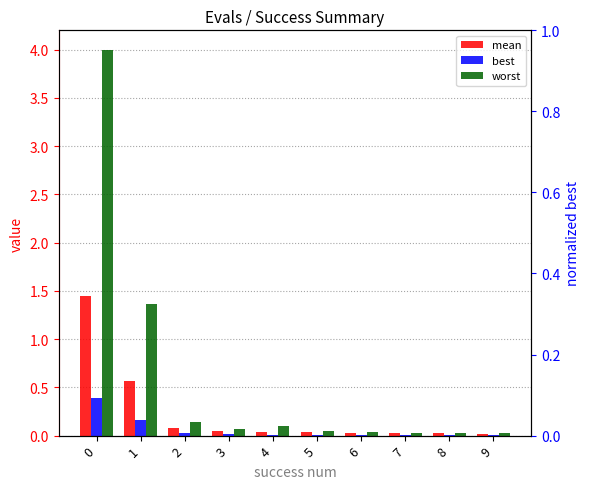

True or false: mean has a value of 0.0 at 5.

True